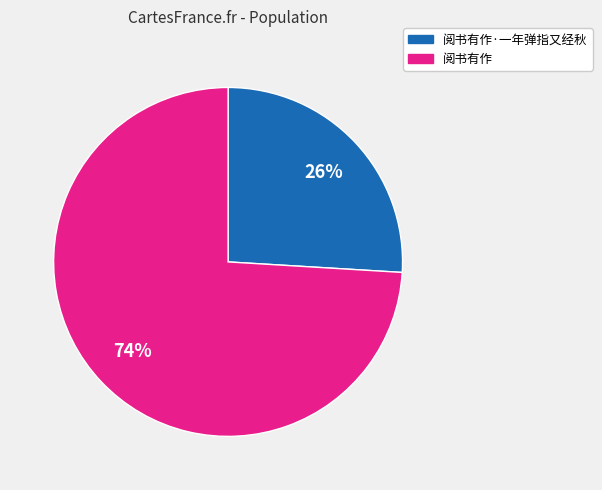

Is there any slice that represents more than half of the pie?

Yes